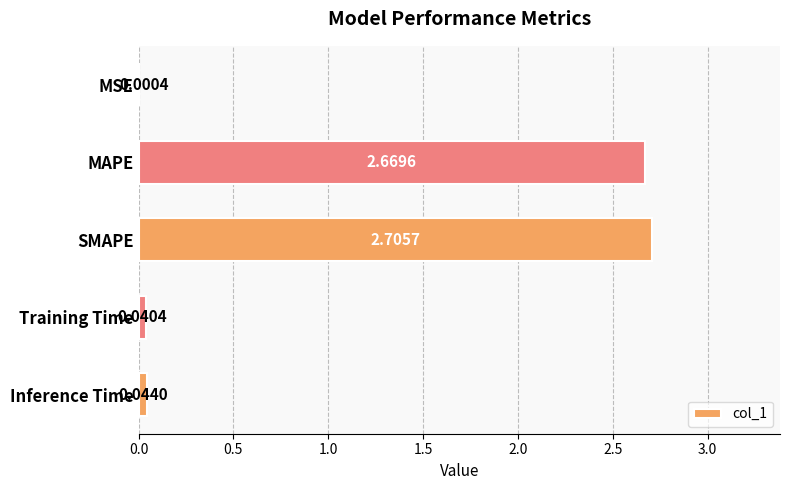

Which category has the highest value across all series?

SMAPE